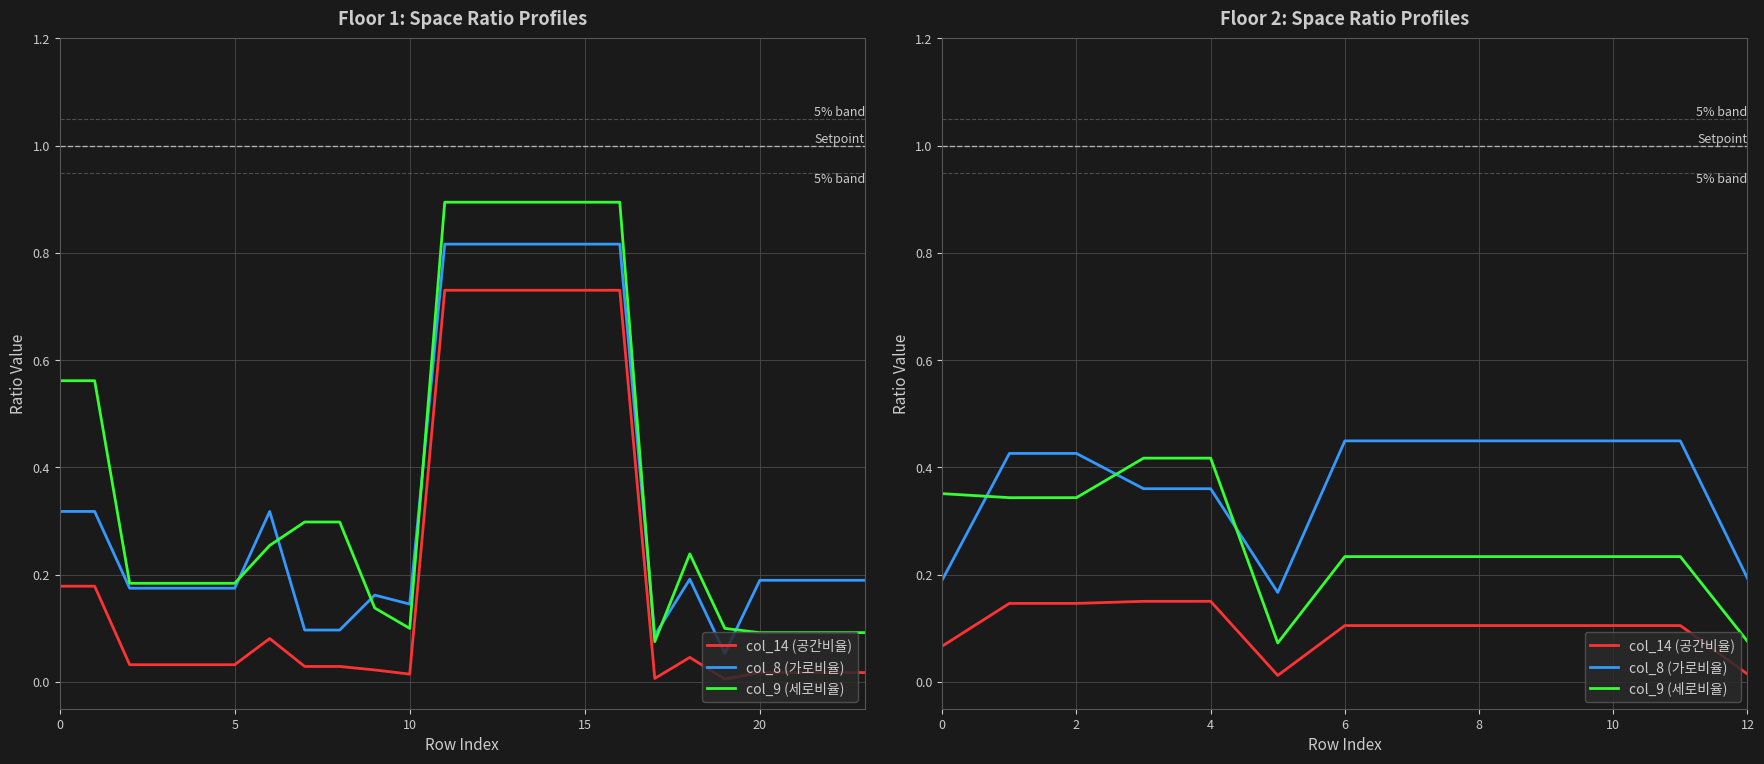

The value of col_8 (가로비율) at 5 is 0.2. True or false?

False